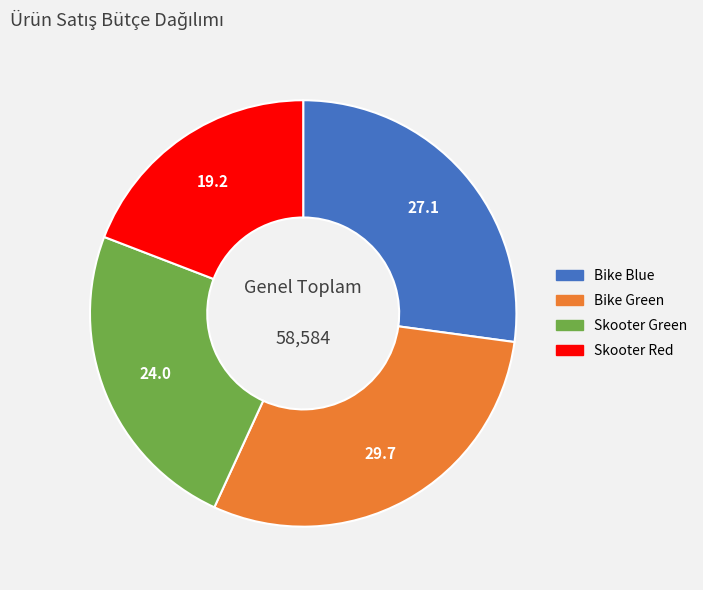

What is the ratio of the value at Skooter Green to the value at Bike Blue?

0.9